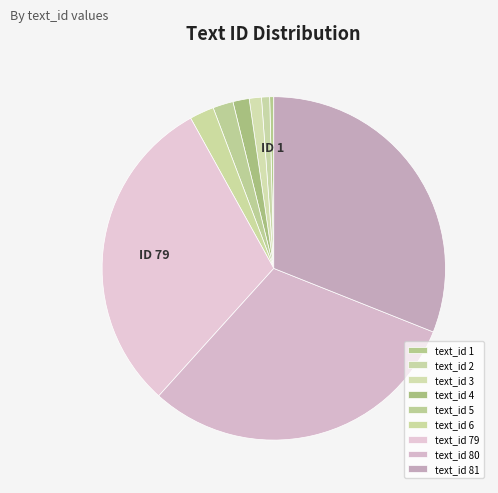

How many segments does this pie chart have?

9